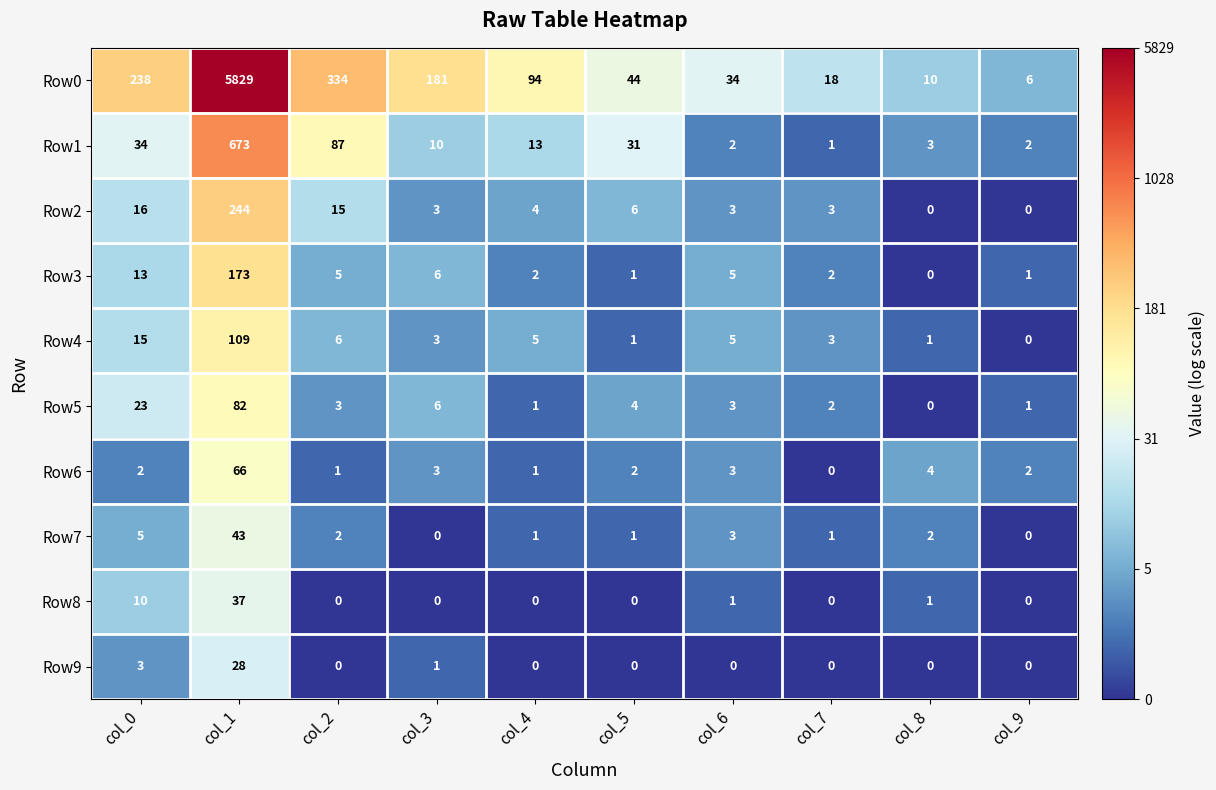

At which category is the sum across all series the highest?

col_1